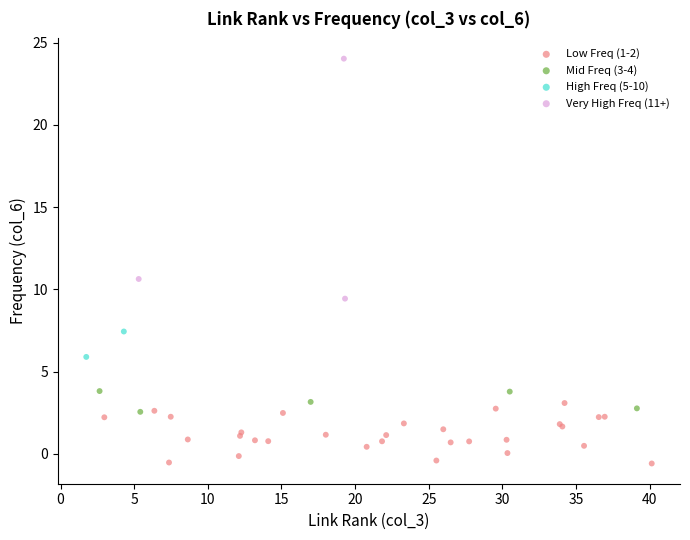

What are all the series names shown in the legend?

Low Freq (1-2), Mid Freq (3-4), High Freq (5-10), Very High Freq (11+)